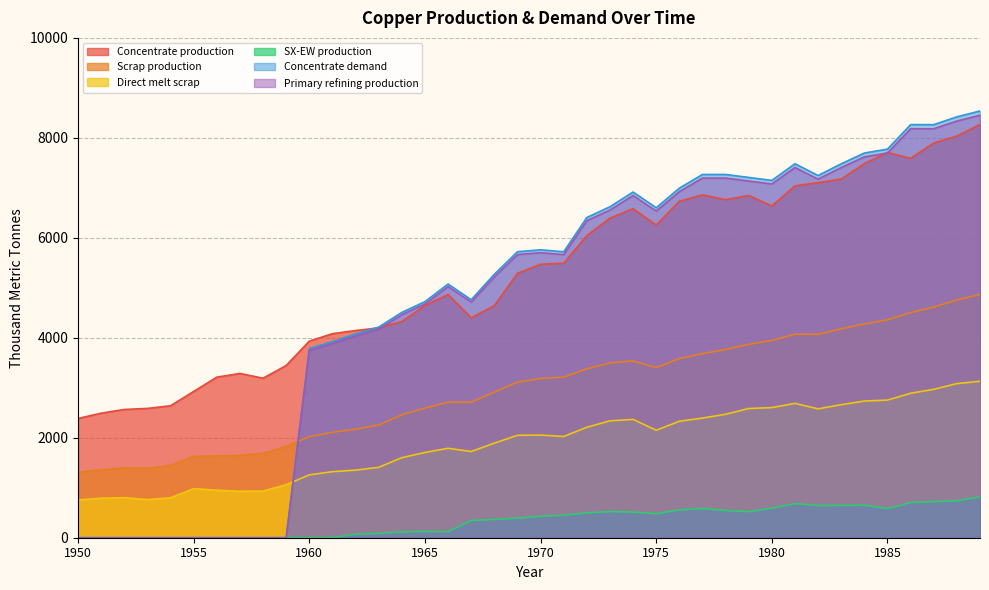

Is it true that Scrap production equals 1361.0 at 1951?

True